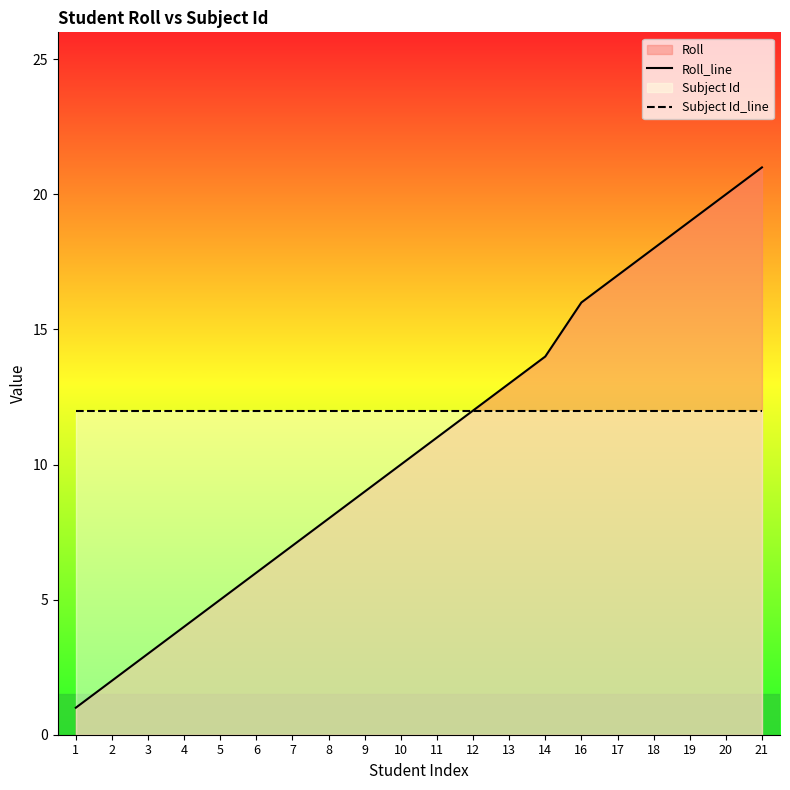

Which series has the widest spread of values?

Roll_line